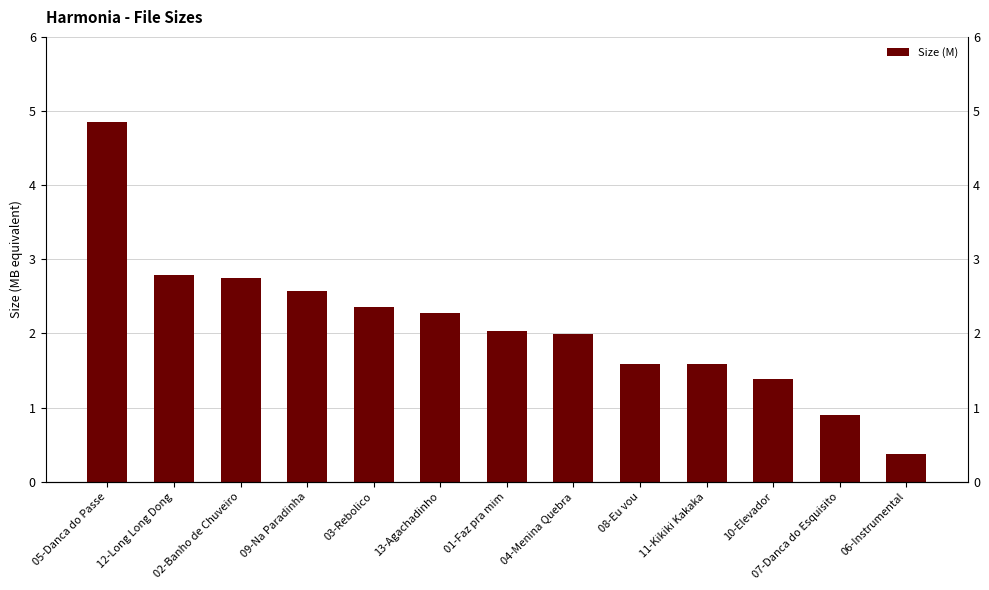

Reading right to left, extract all data points from this chart.

0.4	0.9	1.4	1.6	1.6	2.0	2.0	2.3	2.4	2.6	2.8	2.8	4.8